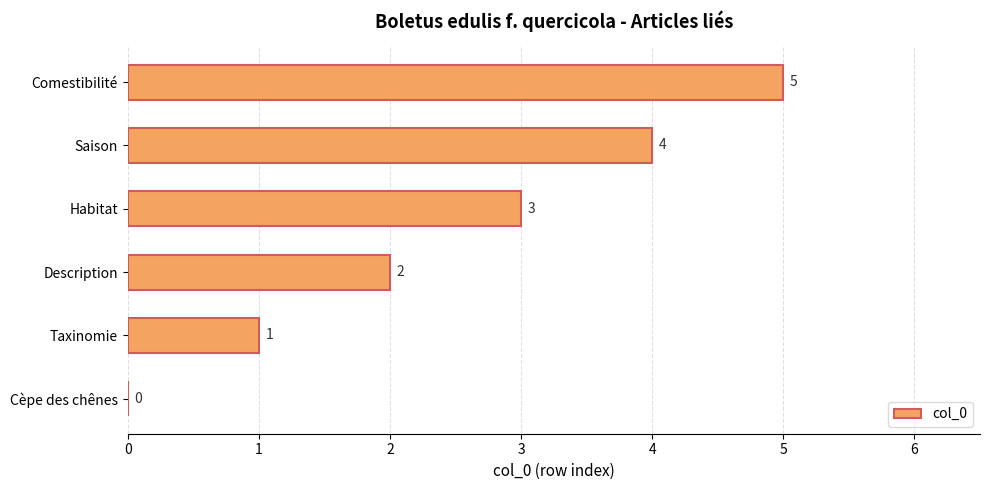

Between Cèpe des chênes and Taxinomie, which is larger?

Taxinomie